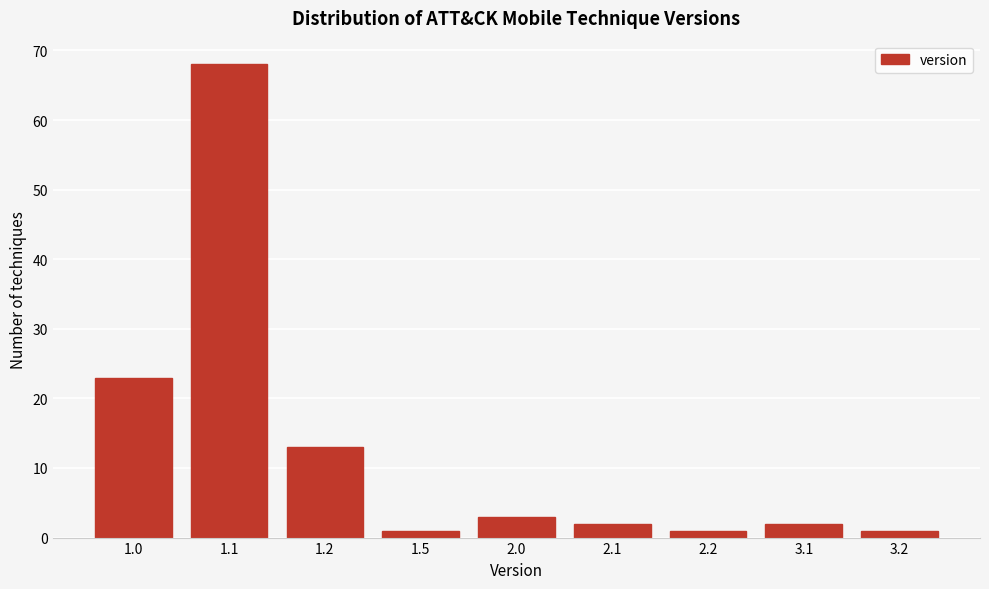

Reading left to right, transcribe all the data shown in this chart.

23	68	13	1	3	2	1	2	1